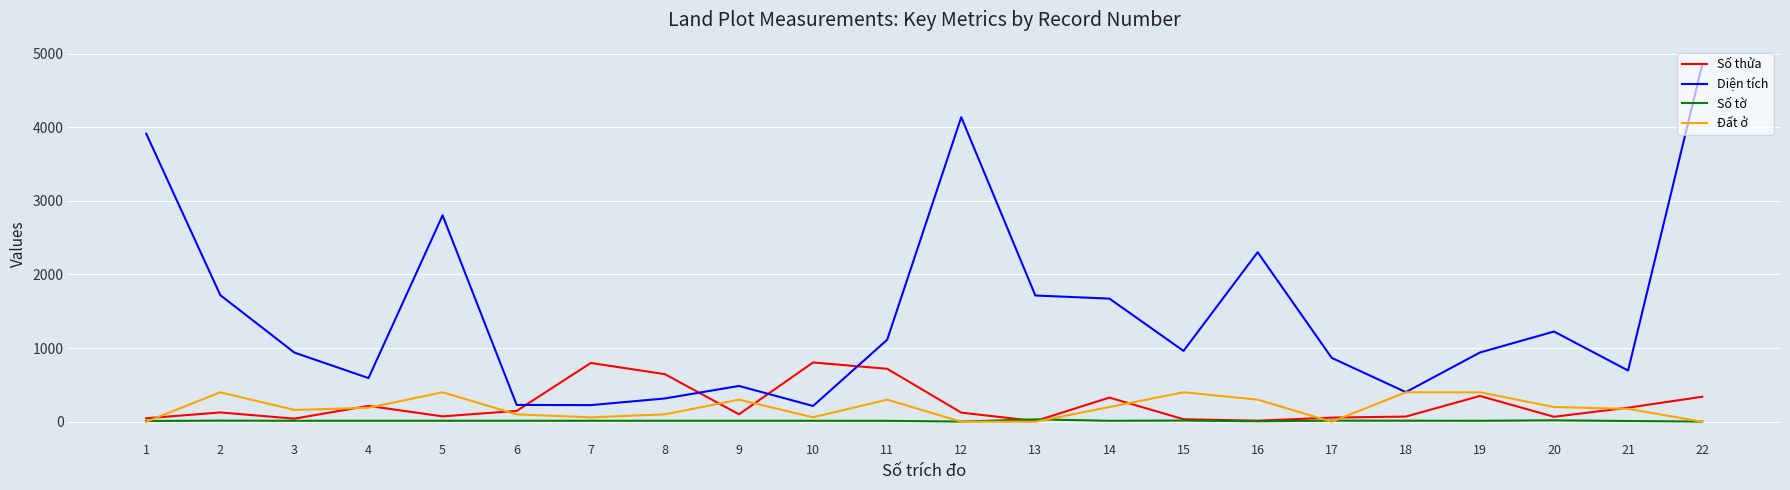

Is this an area chart (filled region under the line)?

No